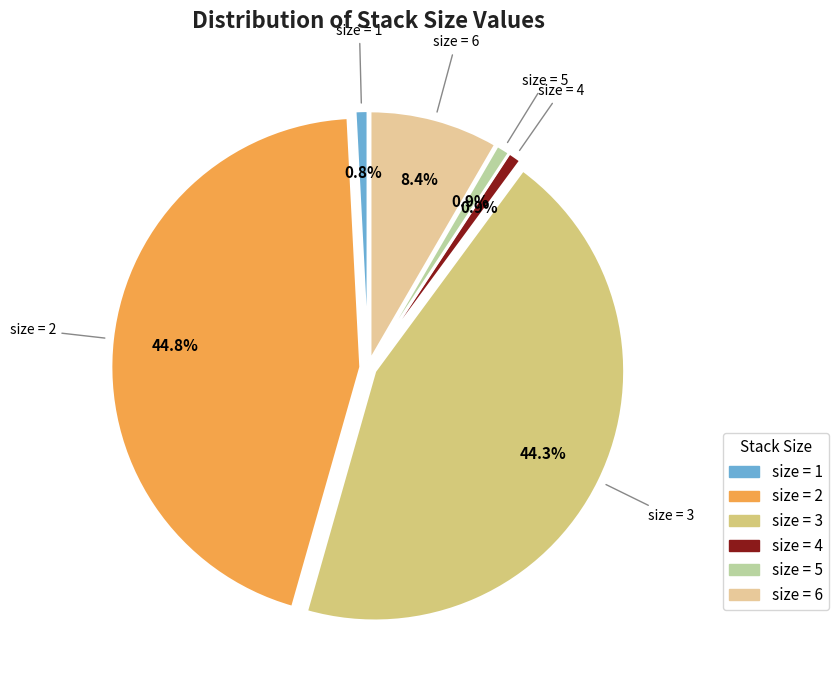

To the nearest percent, what is the difference between the largest and smallest slice percentages?

44%